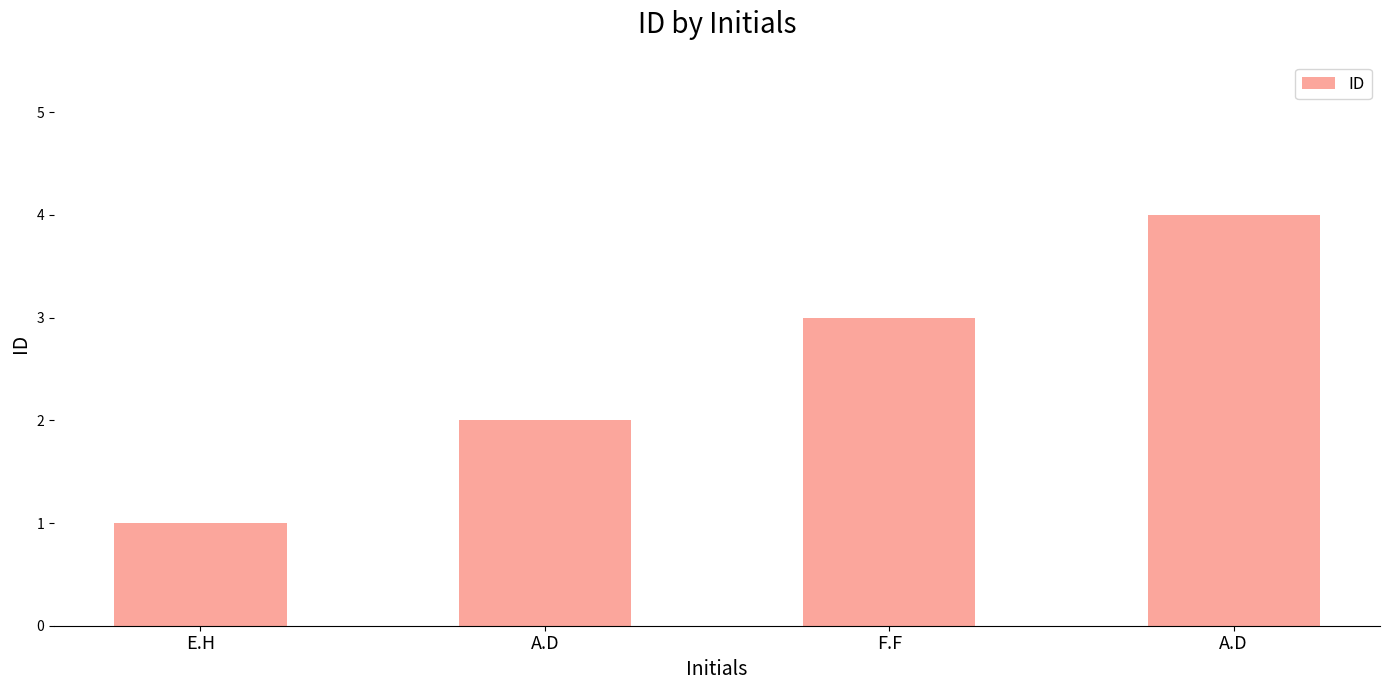

How many bars are there in total?

4